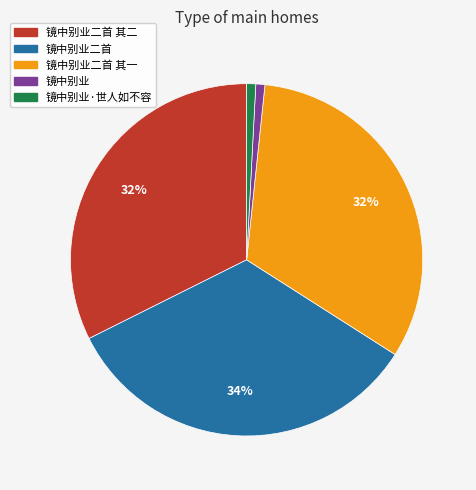

Is it true that 镜中别业二首 其二 is 32% of the pie?

True